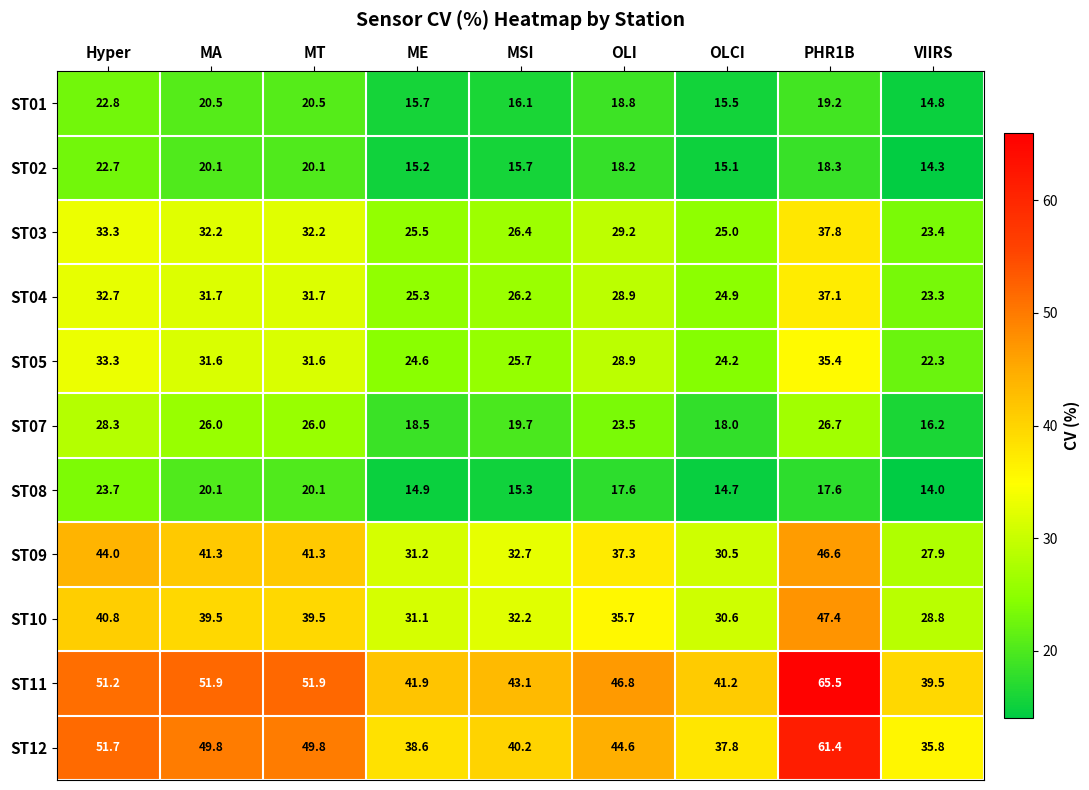

What is the average value of the ST11 series?

48.1